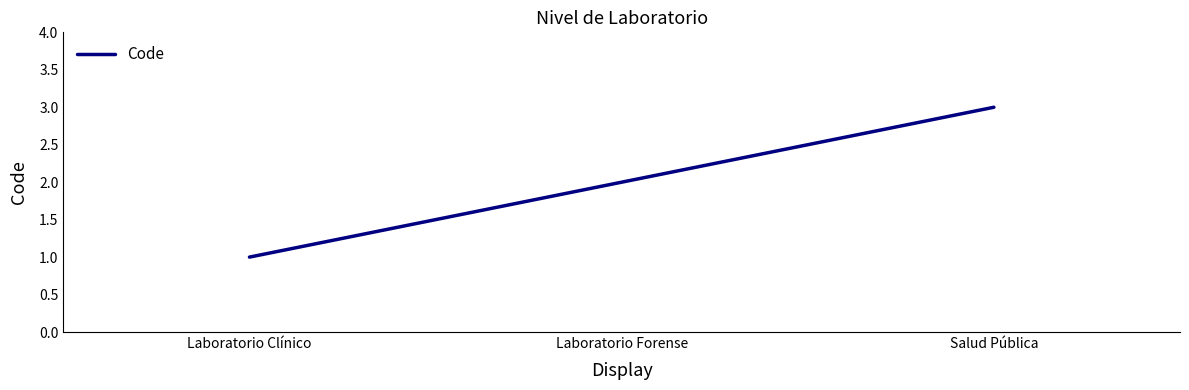

What is the difference between the second highest and minimum values?

1